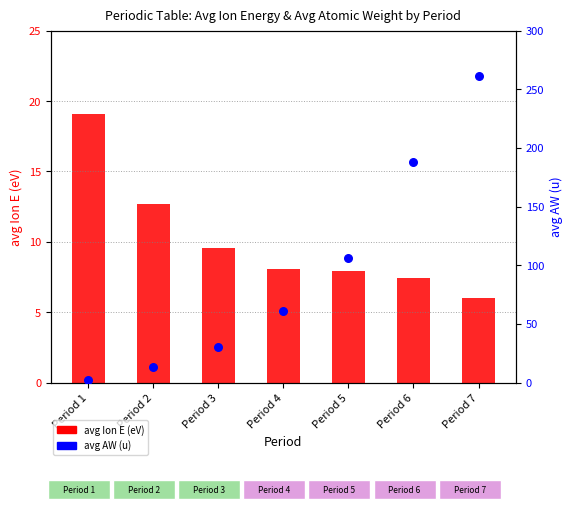

Which series has the largest Y range (max minus min)?

avg AW (u)